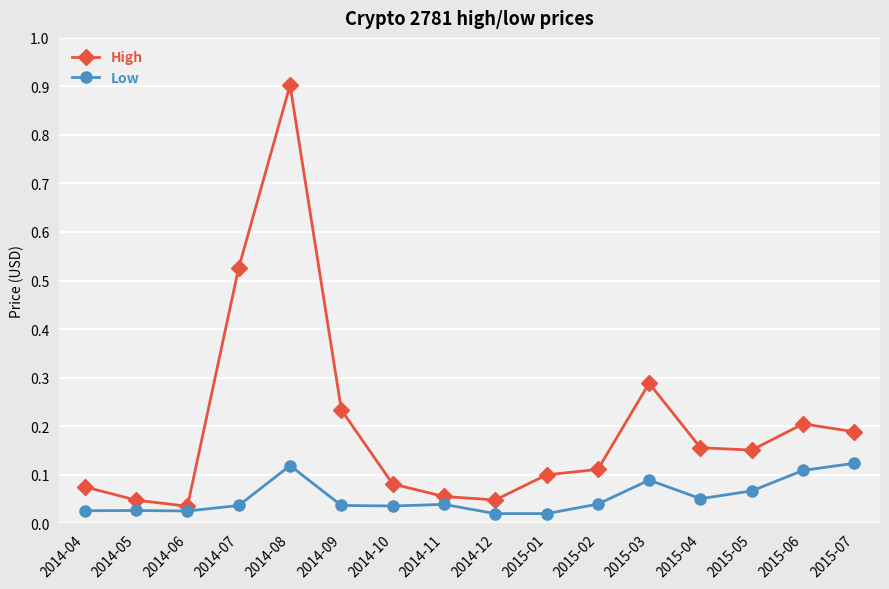

What is the difference between the maximum and second lowest values in the High series?

0.9